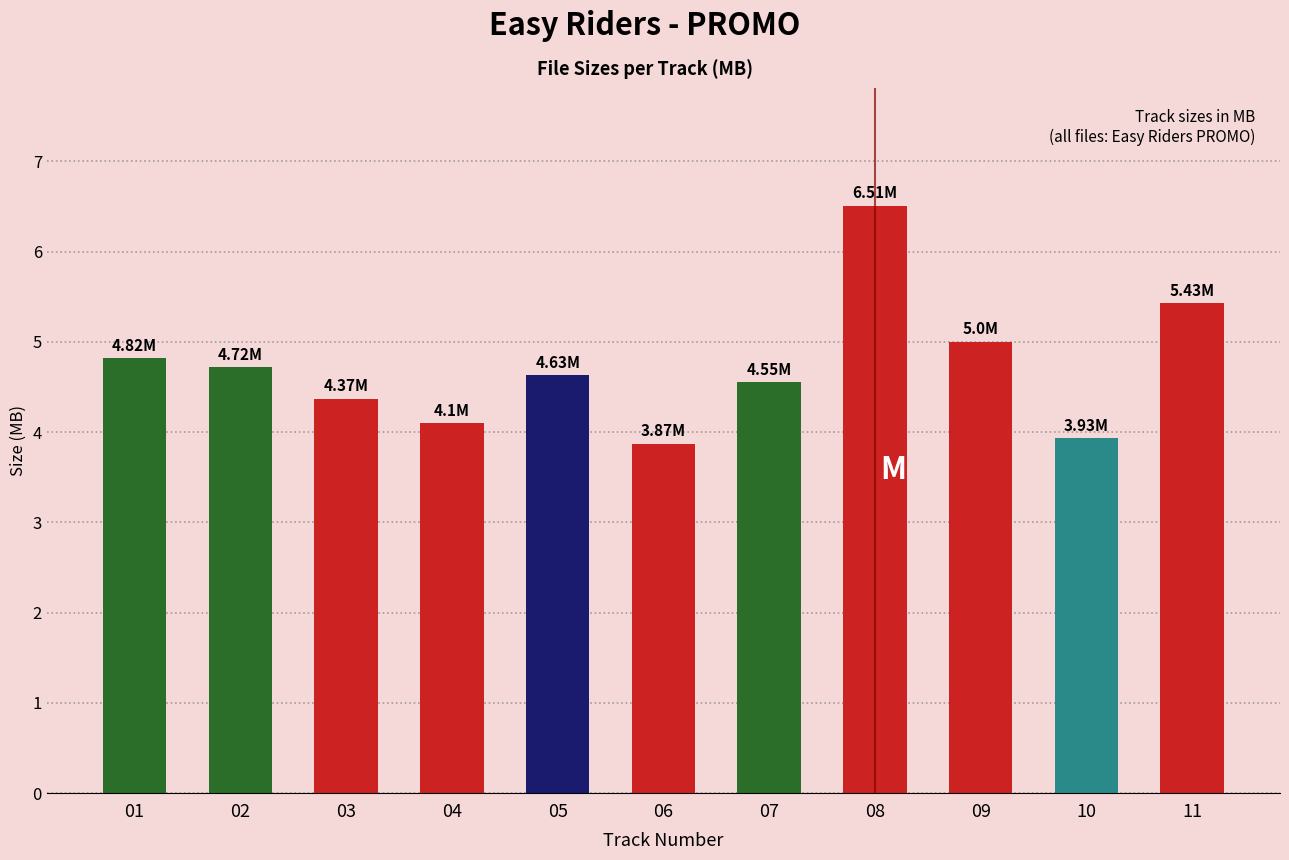

What is the difference between the values at 09 and 03?

0.6